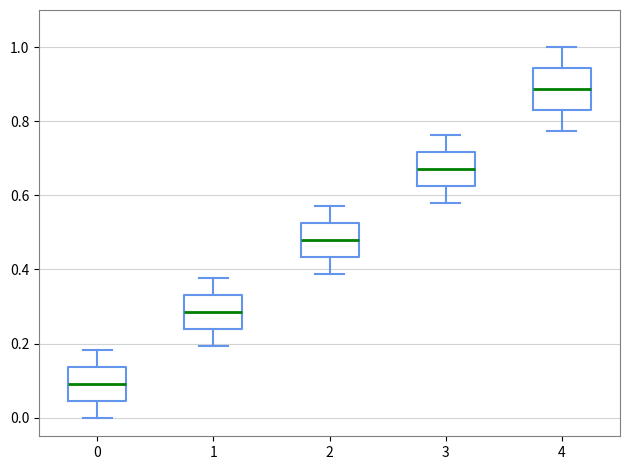

Where is the lower edge of the box at x = 4 on the y-axis? The values are not printed on the chart, so give them approximately, as read against the axis.

0.84